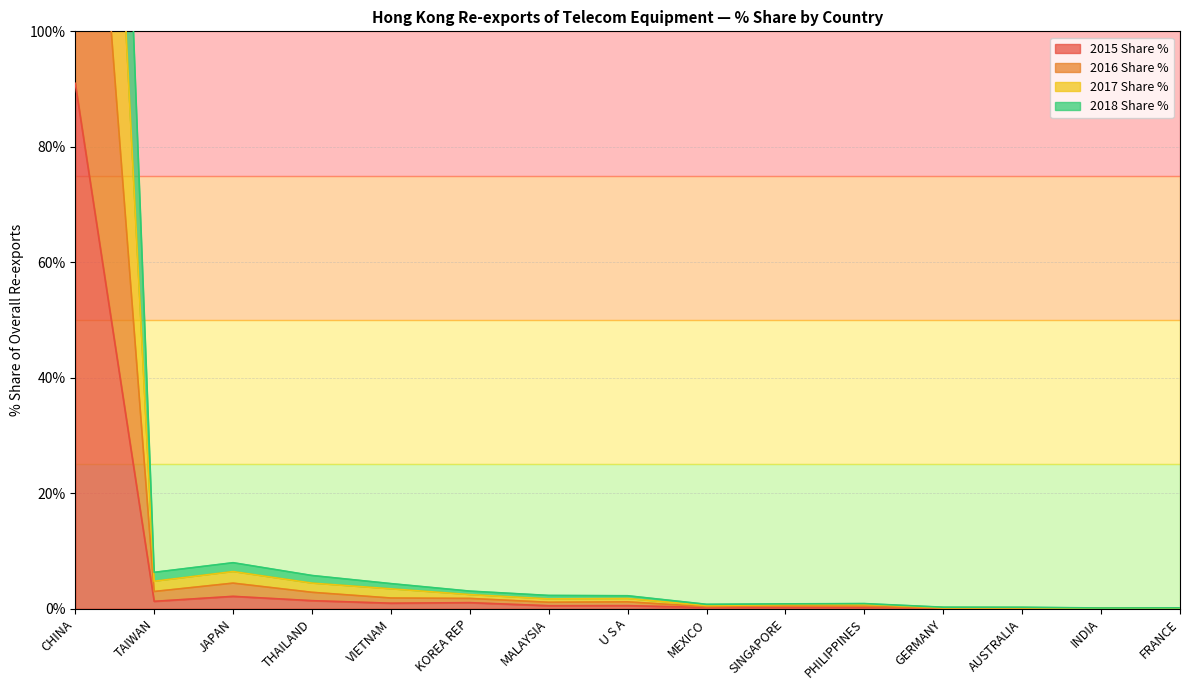

Reading left to right, transcribe all the data shown in this chart.

2015 Share %: 91.0	1.3	2.1	1.4	0.9	1.0	0.5	0.5	0.2	0.2	0.2	0.1	0.0	0.0	0.0
2016 Share %: 181.4	3.0	4.4	2.8	1.8	1.8	1.1	1.2	0.3	0.5	0.4	0.1	0.1	0.0	0.1
2017 Share %: 271.3	4.8	6.4	4.4	3.4	2.4	1.7	1.8	0.5	0.7	0.8	0.2	0.2	0.1	0.1
2018 Share %: 363.4	6.3	8.0	5.7	4.3	3.0	2.3	2.2	0.8	0.8	0.9	0.3	0.2	0.1	0.1